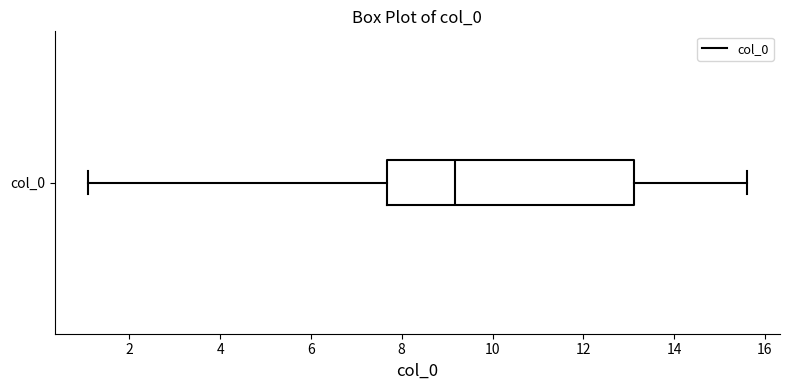

Read this box plot against the x-axis: the position of the median line, the range covered by the box, and the ends of both whiskers. The values are not printed on the chart, so give them approximately, as read against the axis.

median 9.2, box 7.6 to 13.2, whiskers 1.0 to 15.6